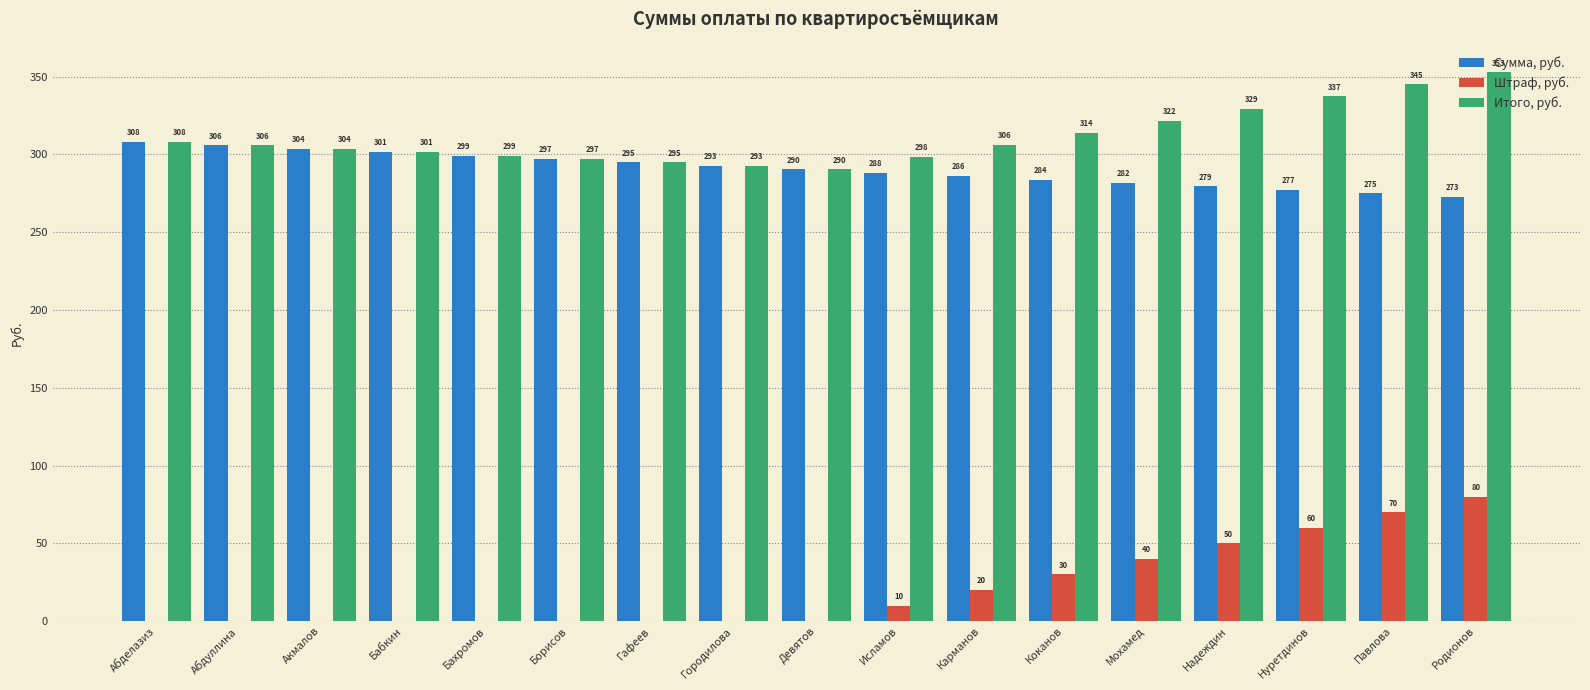

What is the sum of all Штраф, руб. values?

360.0